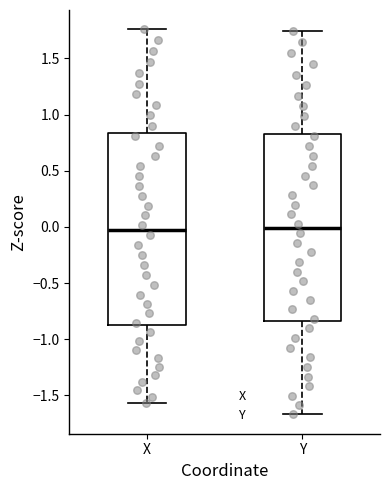

Reading left to right, transcribe this box plot: for each box, give where its median line is, the range the box spans, and where its two whiskers end, as read against the y-axis. The values are not printed on the chart, so give them approximately, as read against the axis.

X: median -0.05, box -0.85 to 0.85, whiskers -1.55 to 1.75
Y: median 0.00, box -0.85 to 0.85, whiskers -1.65 to 1.75